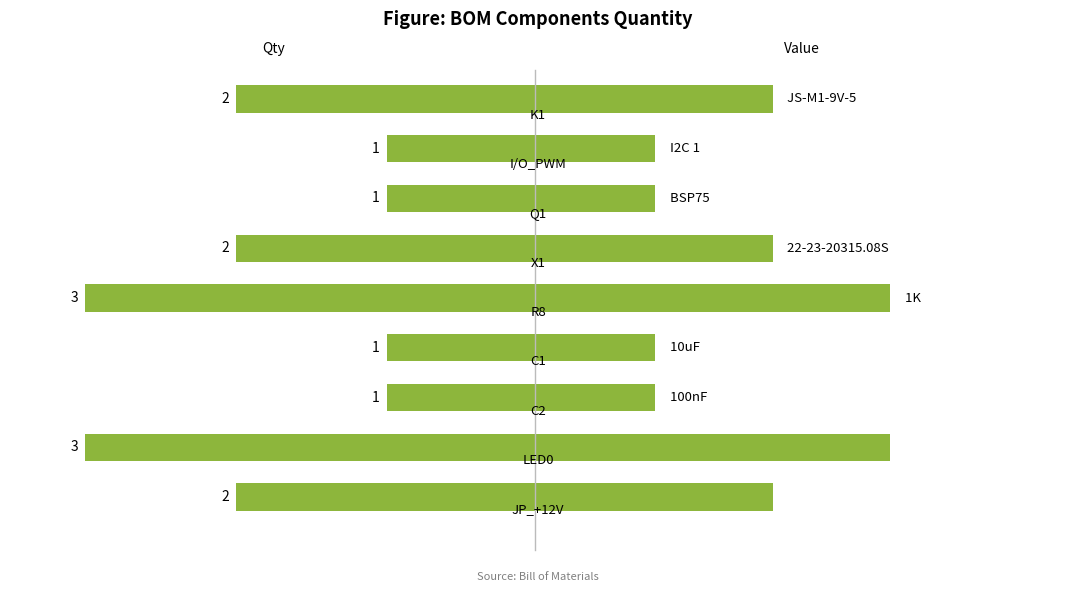

Is it true that the value at 3 is 1?

True